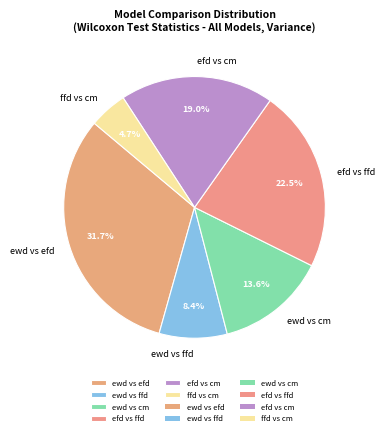

To the nearest percent, what portion does efd vs cm represent?

19%